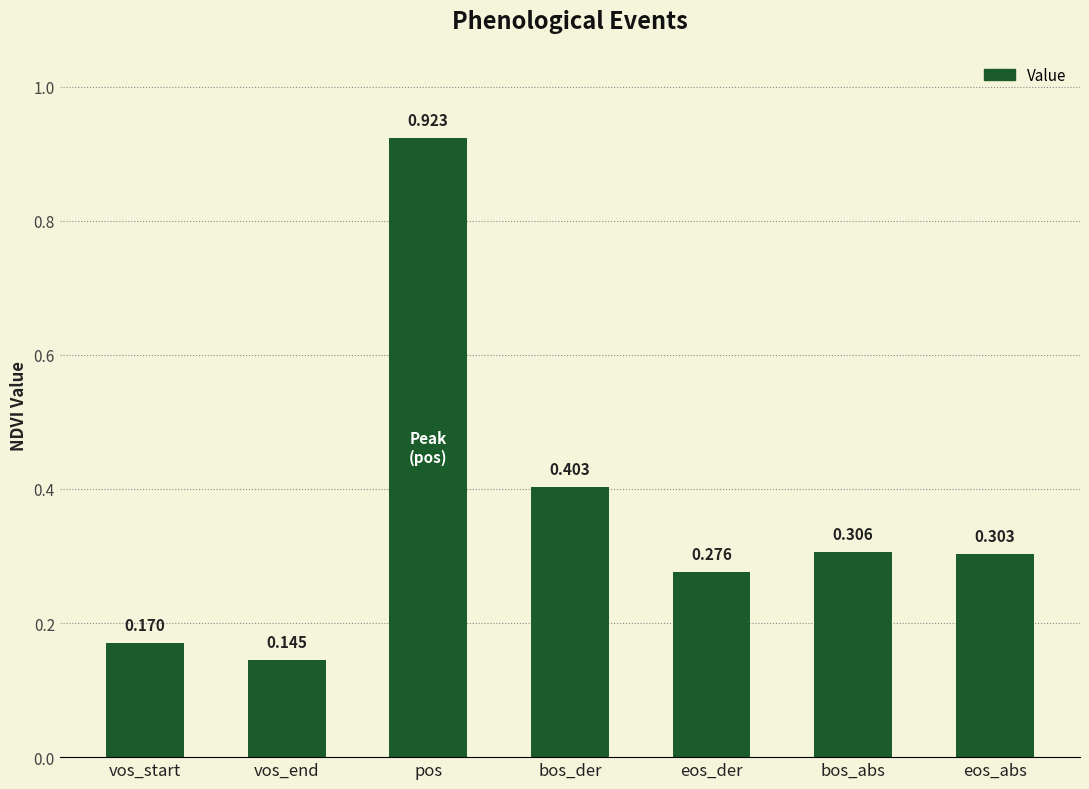

What is the change in value from bos_der to eos_abs?

-0.1